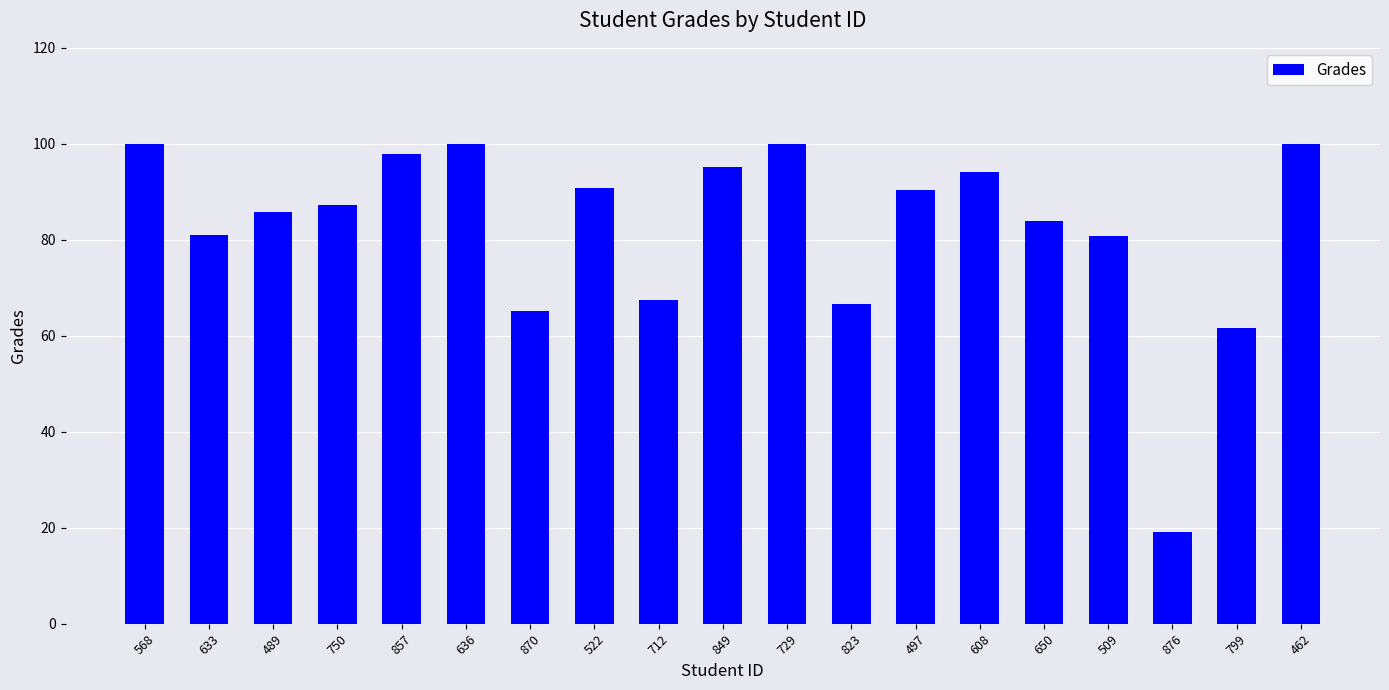

The value at 799 is 83.0. True or false?

False